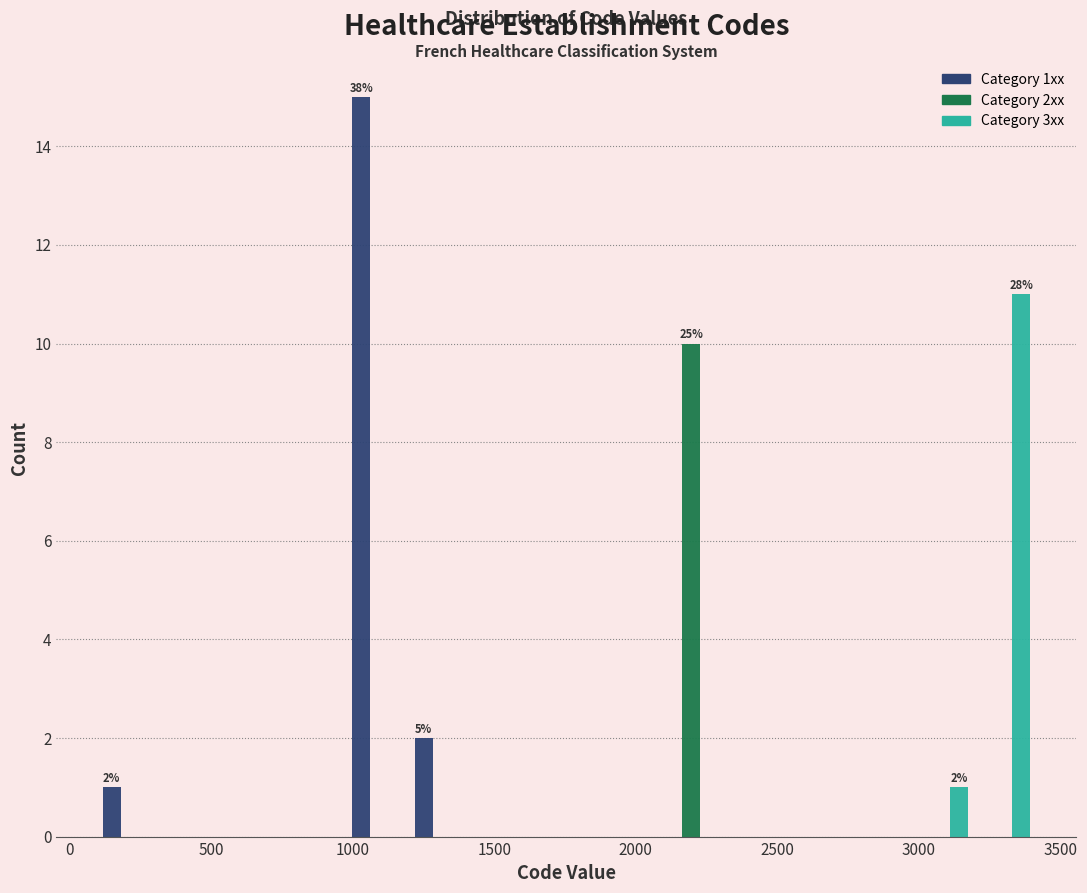

In the Category 1xx series, which range on the x-axis has the tallest bar?

1000 to 1200